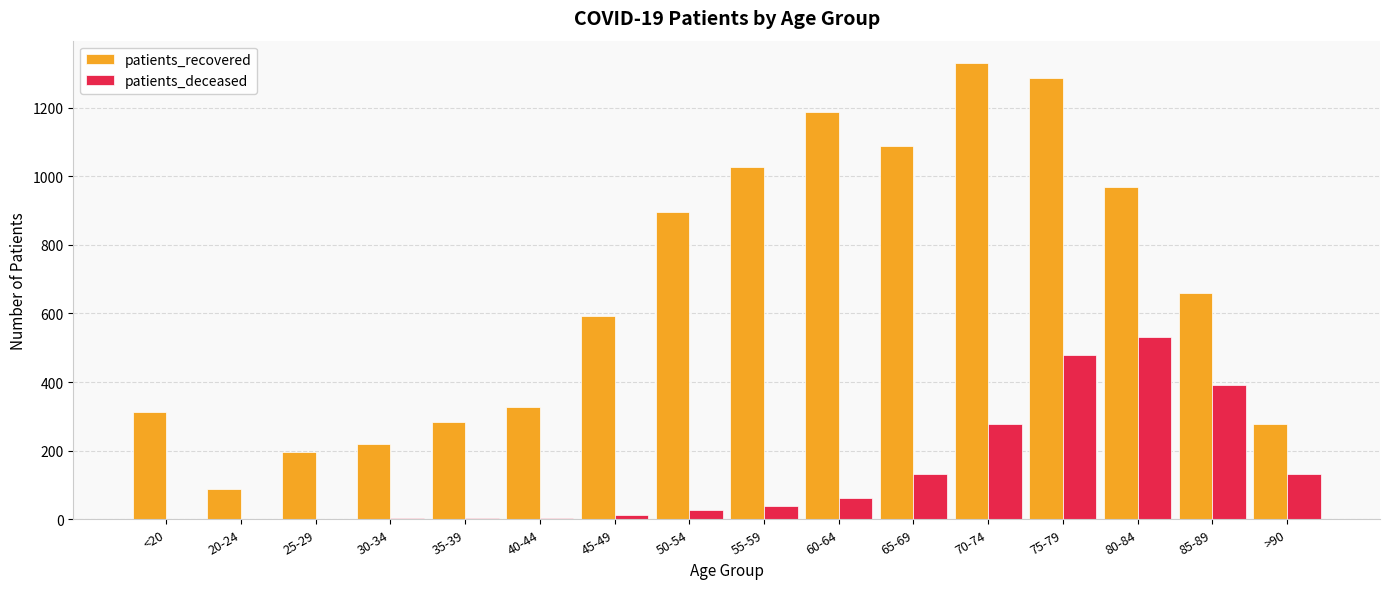

Which series has the widest spread of values?

patients_recovered